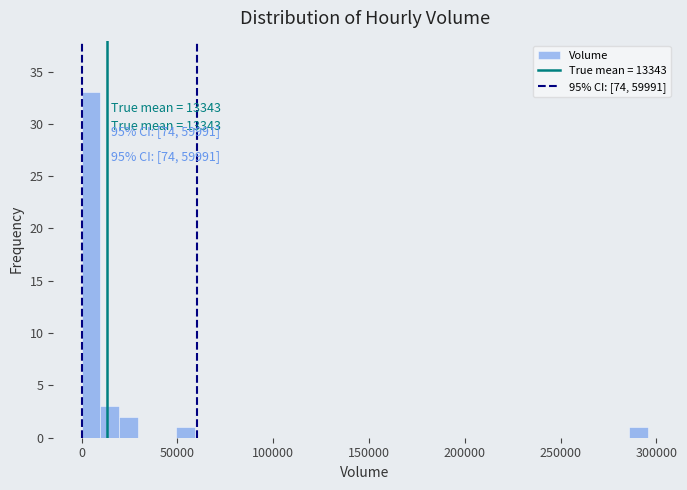

Around what value on the x-axis is the tallest bar? Give the approximate position of its centre, as read against the axis.

5000